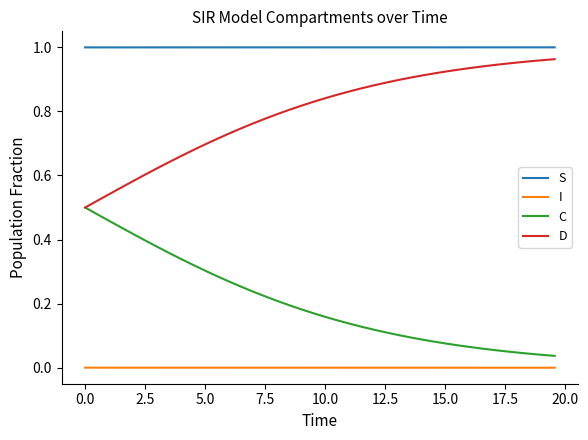

True or false: C and S cross at least once.

False